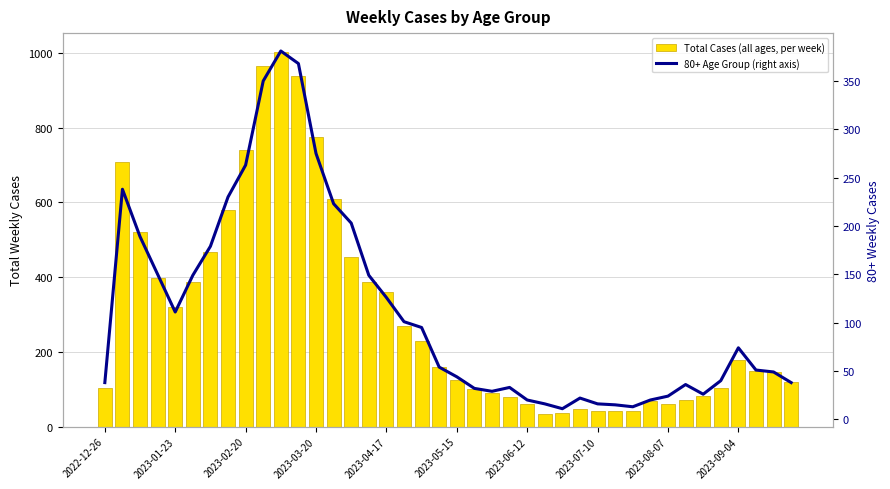

Which has a higher value, 30 or 31?

31